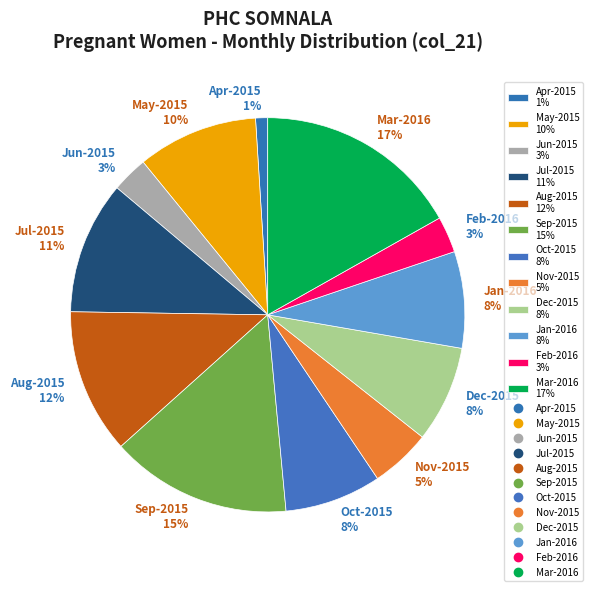

To the nearest percent, what is the average slice percentage?

8%